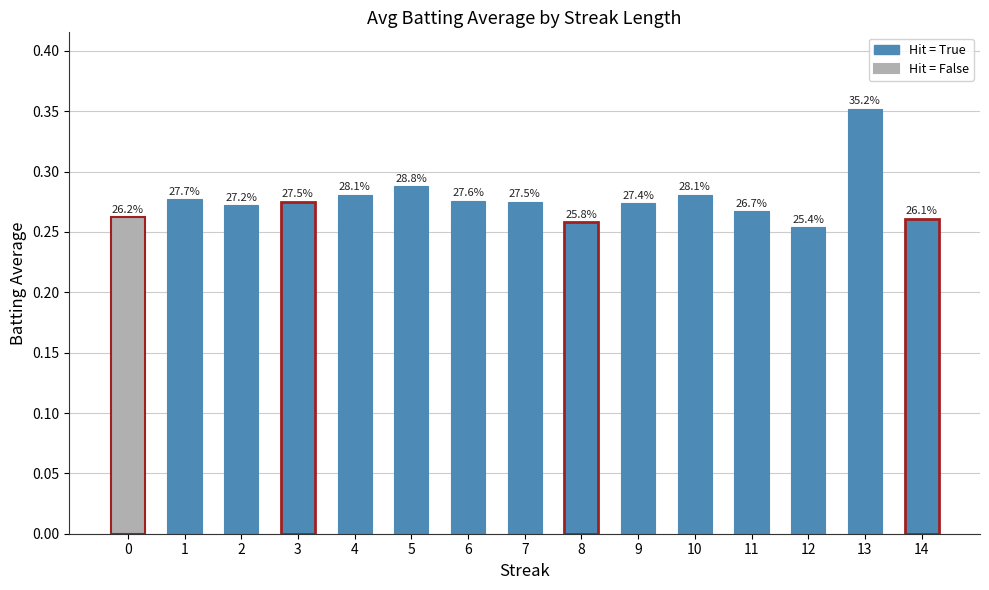

What is the sum of all values?

4.2